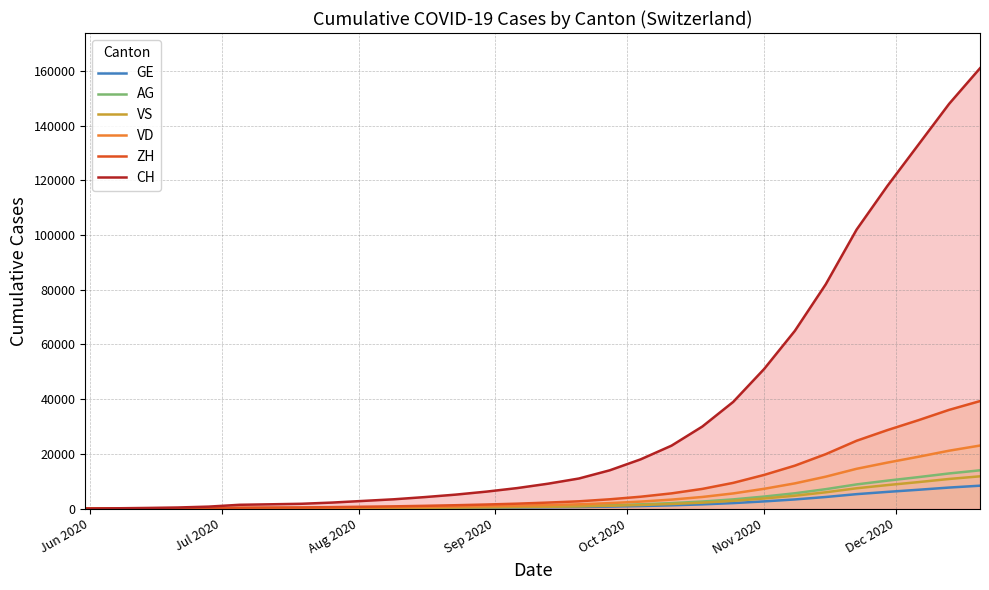

What is the maximum value shown in the chart?

161000